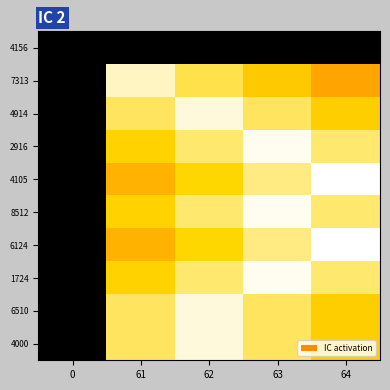

List the series in order of their peak value, lowest first.

4156, 7313, 4914, 6510, 4000, 2916, 8512, 1724, 4105, 6124